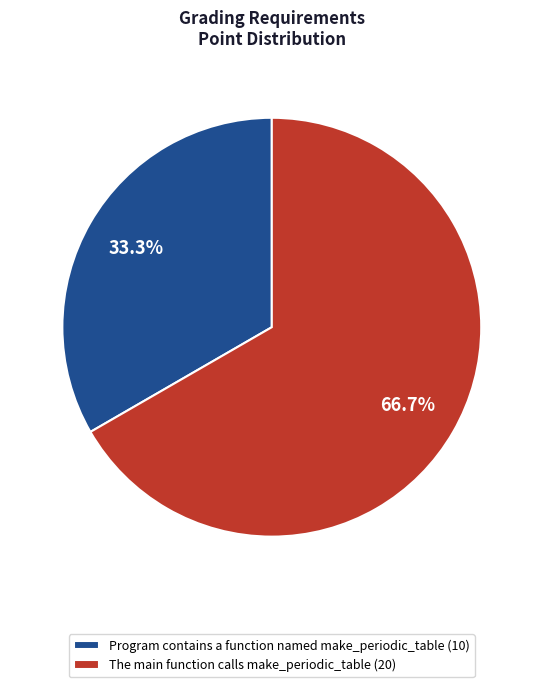

What percentage do Program contains a function named make_periodic_table and The main function calls make_periodic_table together represent?

100.0%